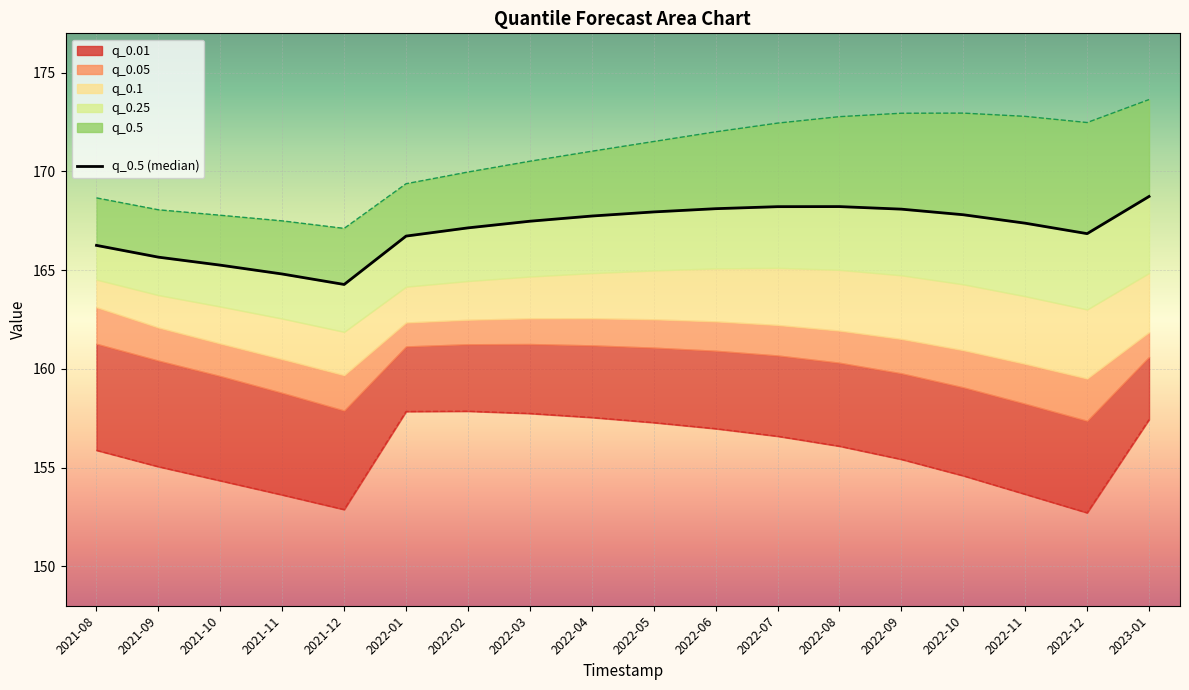

What is the label of the 7th point from the left?

2022-02